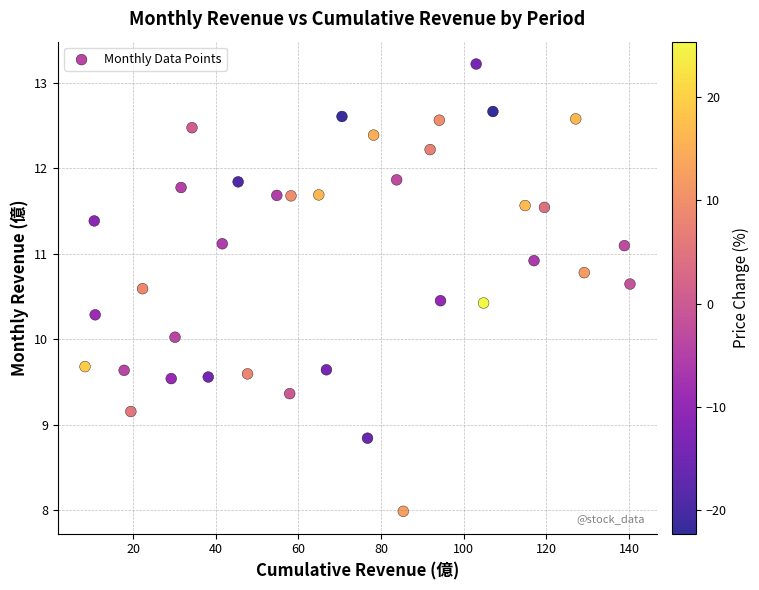

What is the range of Y values (max minus min)?

5.2